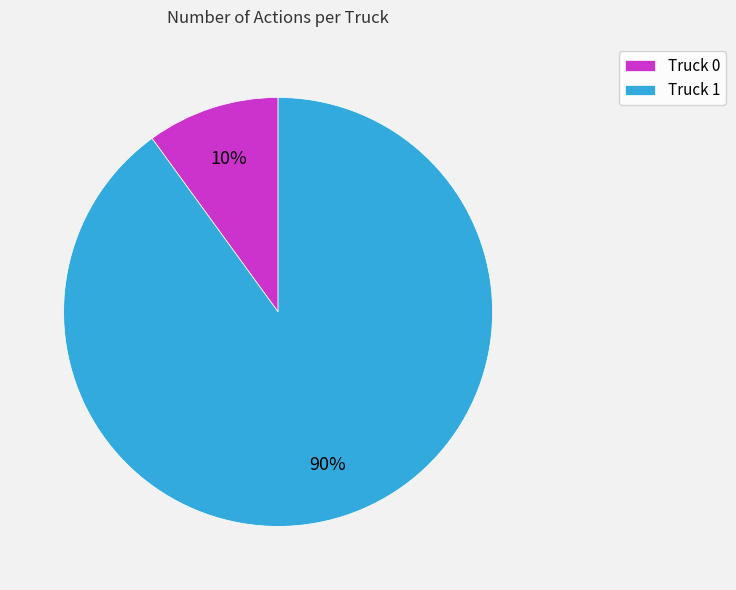

Is there any slice that represents more than half of the pie?

Yes